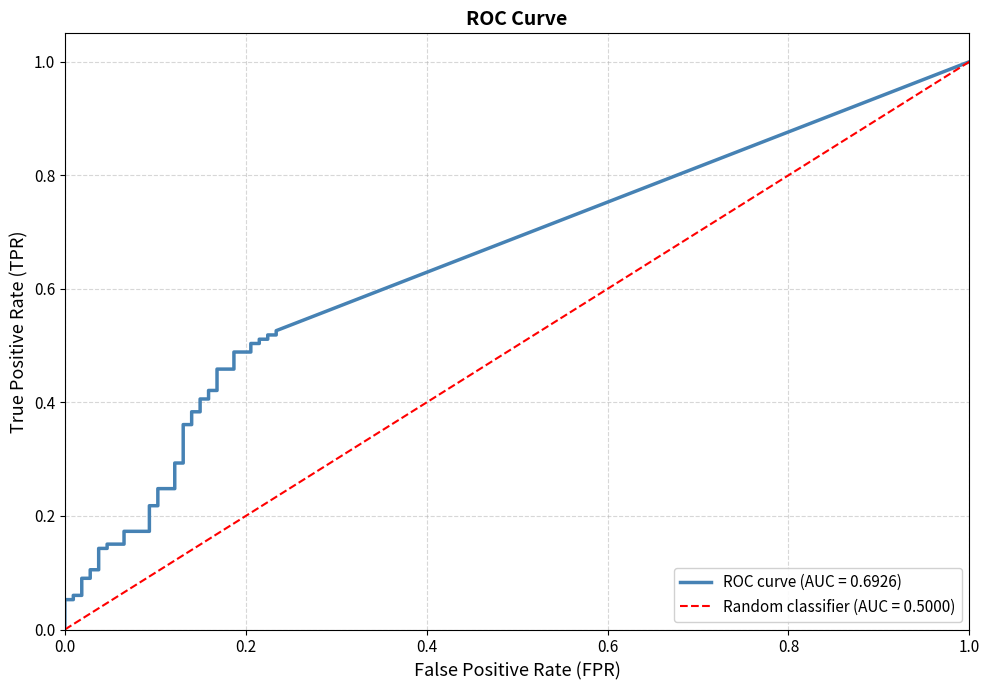

Between 9 and 24, which series saw the biggest shift?

tpr